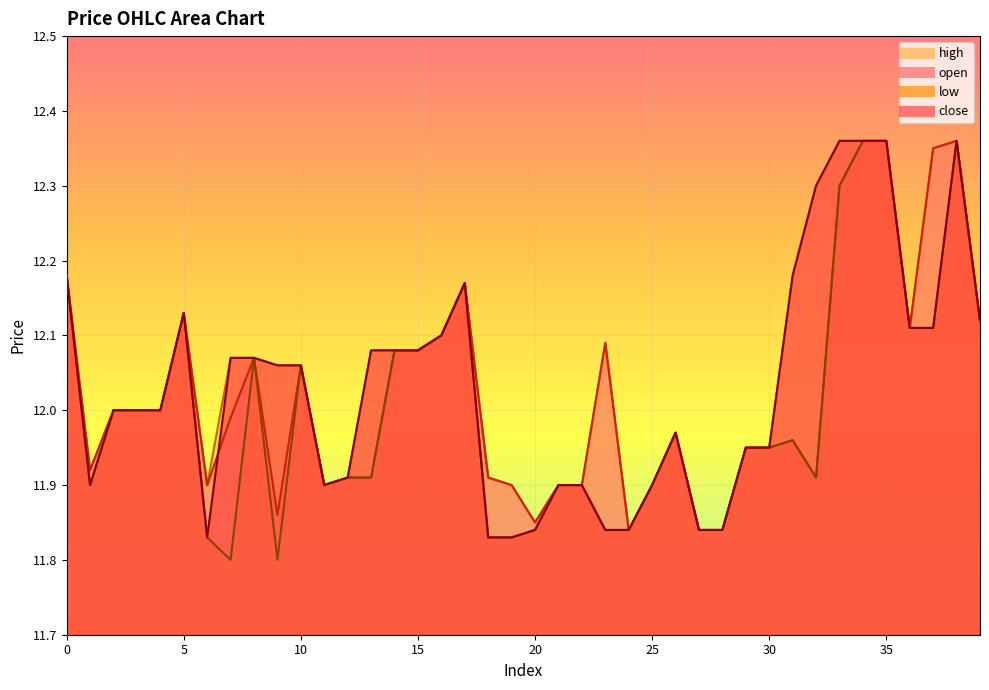

What is the difference between the second highest and minimum values in the high series?

0.5